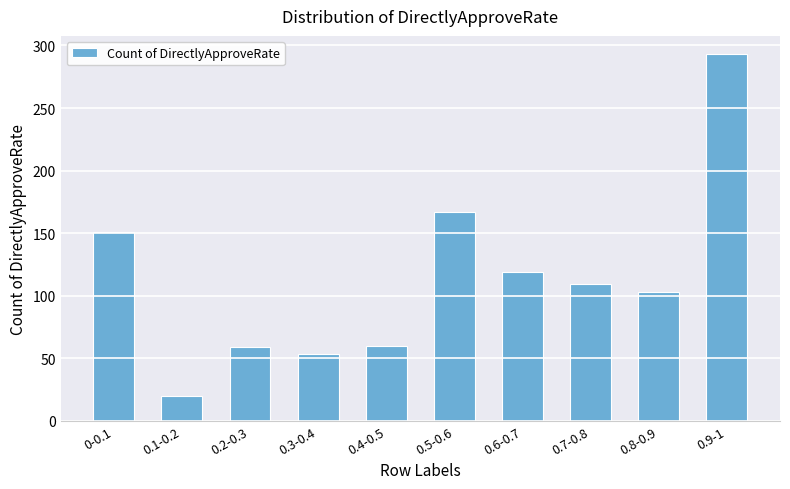

Is it true that the value at 0.9-1 is 293?

True